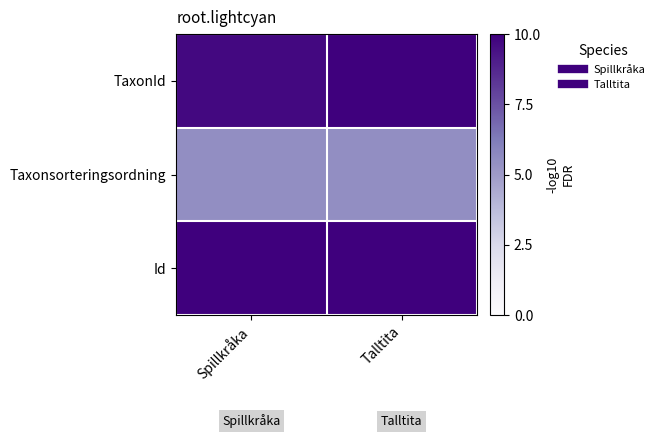

Which label corresponds to the smallest value in the chart?

Spillkråka